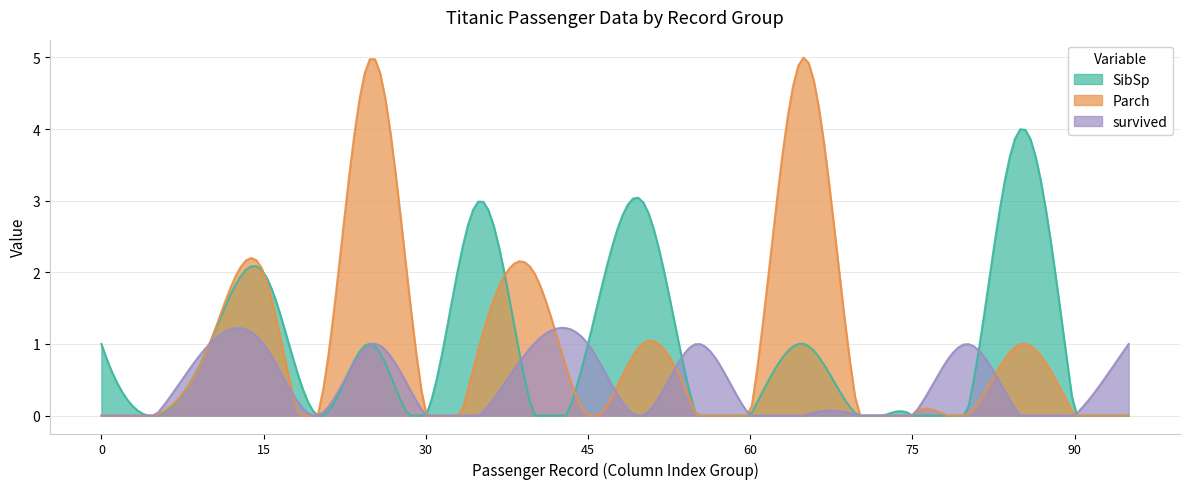

How many values in the survived series exceed 0?

8